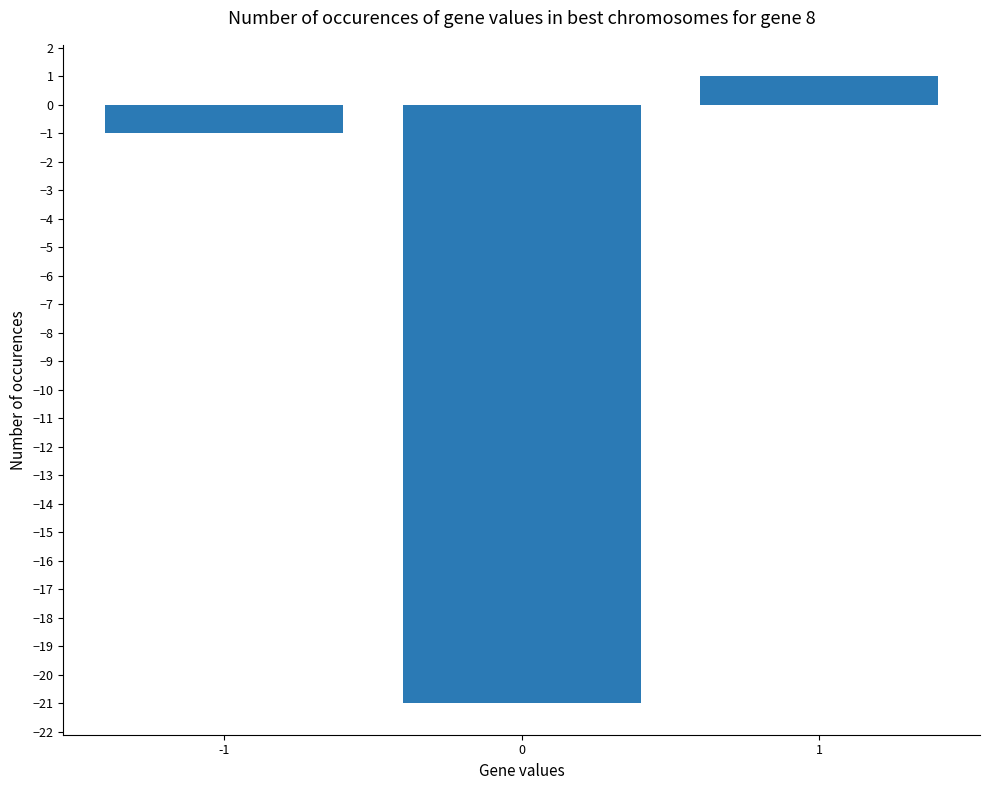

Reading left to right, list all the values displayed in this chart.

-1=-1	0=-21	1=1